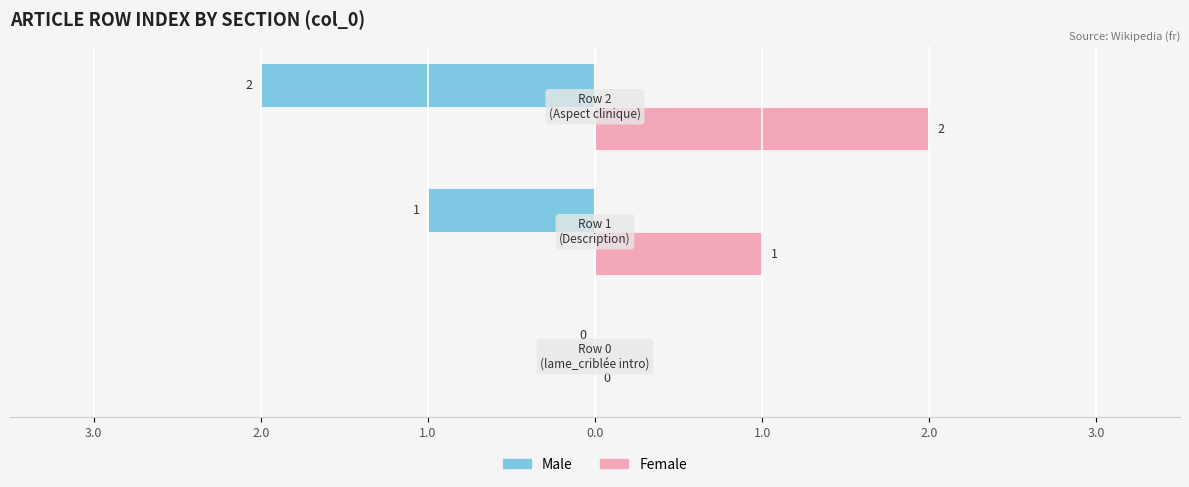

What are all the series names shown in the legend?

Male, Female